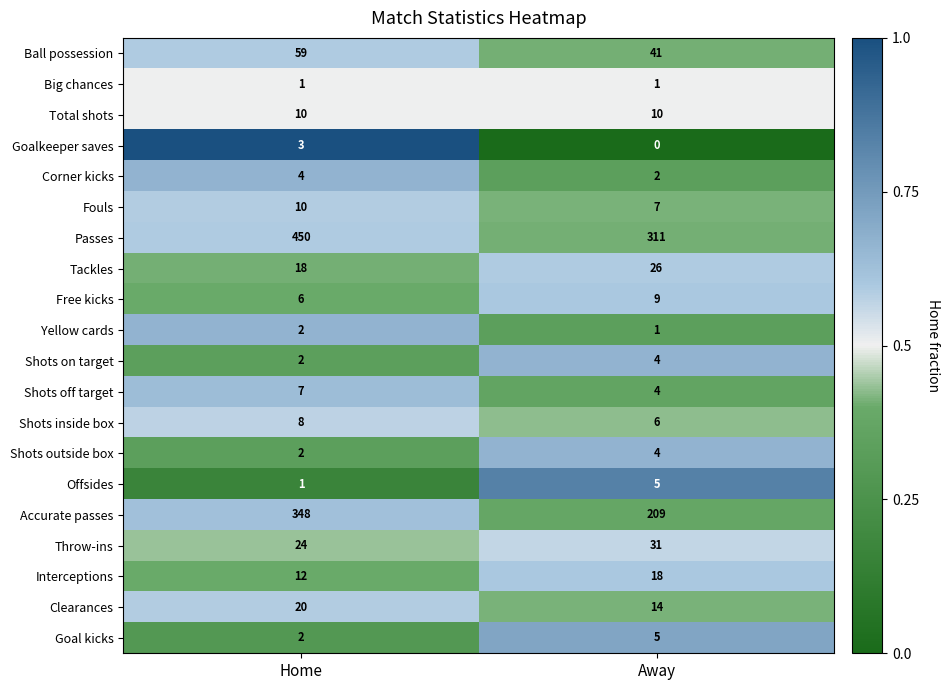

What is the greatest value displayed?

450